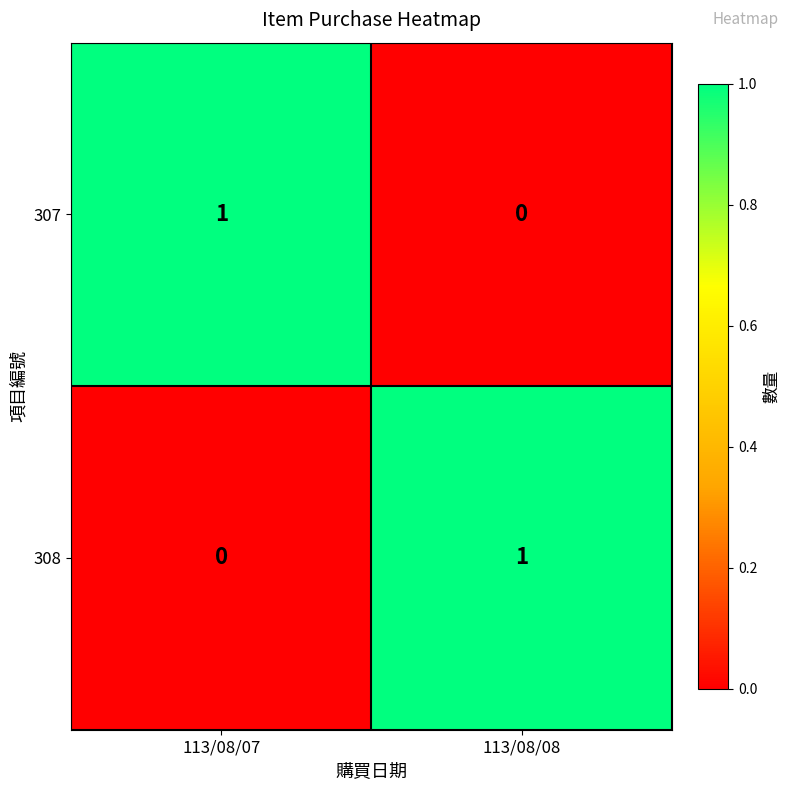

At which label is 308 closest to 0?

113/08/07